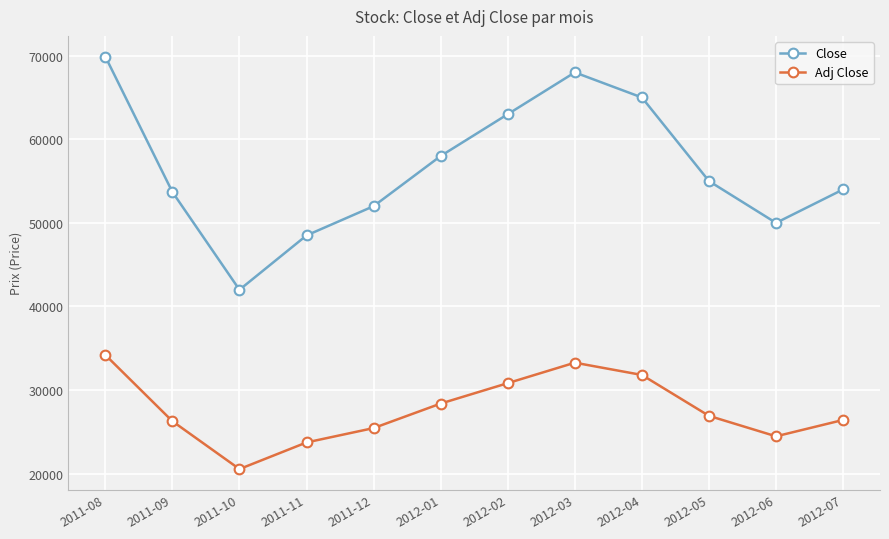

How many lines are shown in the chart?

2